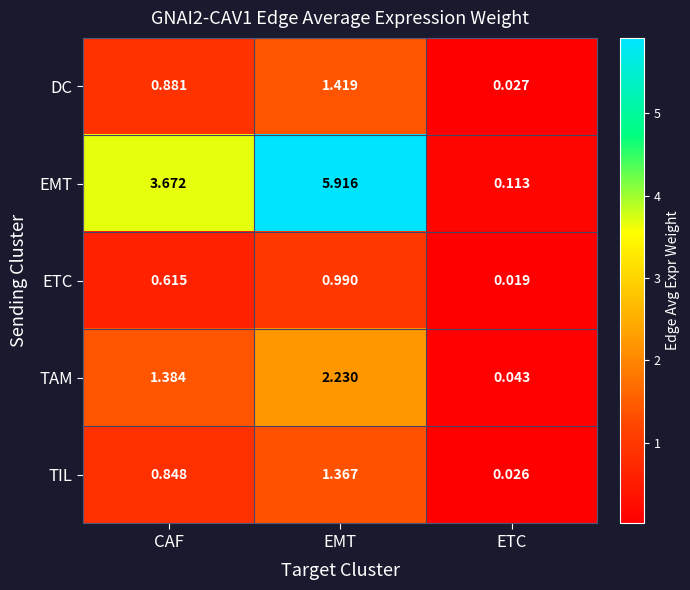

At which label does ETC reach its minimum?

ETC